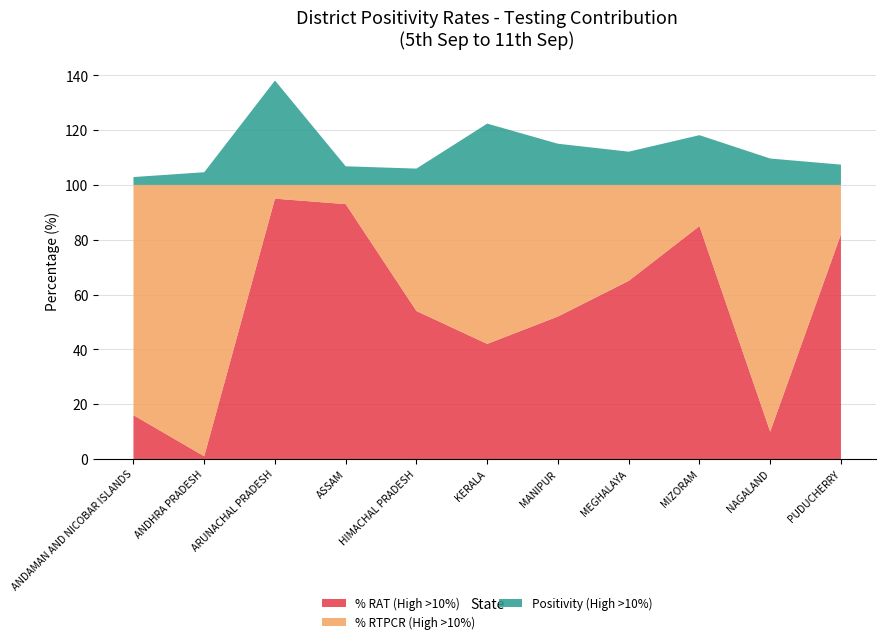

Reading right to left, list all the values displayed in this chart.

% RAT (High >10%): PUDUCHERRY=82.0	NAGALAND=10.0	MIZORAM=85.0	MEGHALAYA=65.0	MANIPUR=52.0	KERALA=42.0	HIMACHAL PRADESH=54.0	ASSAM=93.0	ARUNACHAL PRADESH=95.0	ANDHRA PRADESH=1.0	ANDAMAN AND NICOBAR ISLANDS=16.0
% RTPCR (High >10%): PUDUCHERRY=18.0	NAGALAND=90.0	MIZORAM=15.0	MEGHALAYA=35.0	MANIPUR=48.0	KERALA=58.0	HIMACHAL PRADESH=46.0	ASSAM=7.0	ARUNACHAL PRADESH=5.0	ANDHRA PRADESH=99.0	ANDAMAN AND NICOBAR ISLANDS=84.0
Positivity (High >10%): PUDUCHERRY=7.4	NAGALAND=9.6	MIZORAM=18.2	MEGHALAYA=12.1	MANIPUR=15.0	KERALA=22.4	HIMACHAL PRADESH=6.0	ASSAM=6.8	ARUNACHAL PRADESH=38.1	ANDHRA PRADESH=4.6	ANDAMAN AND NICOBAR ISLANDS=2.9